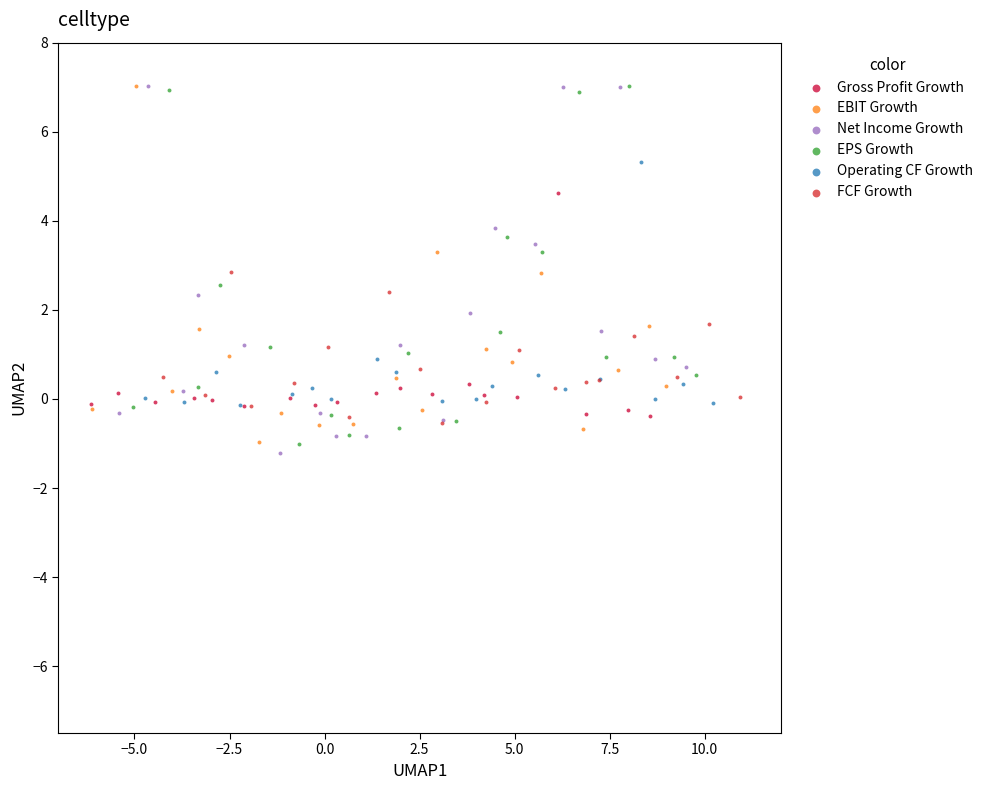

What are all the series names shown in the legend?

Gross Profit Growth, EBIT Growth, Net Income Growth, EPS Growth, Operating CF Growth, FCF Growth